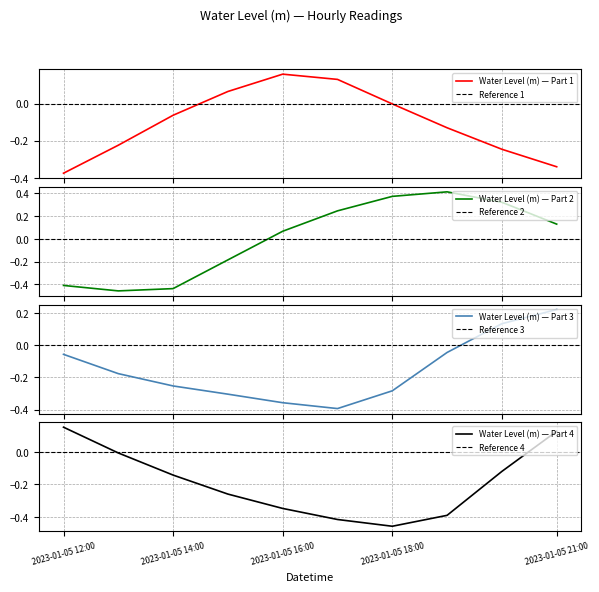

Is it true that the value at 2023-01-05 15:00 is -0.4?

False